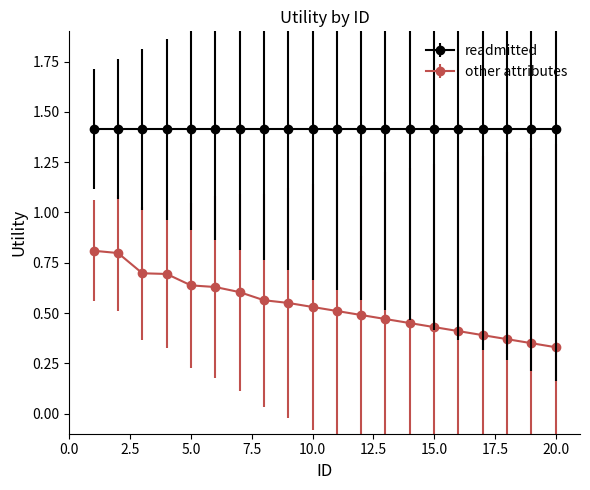

Count the other attributes values in the range 0 to 1.

20